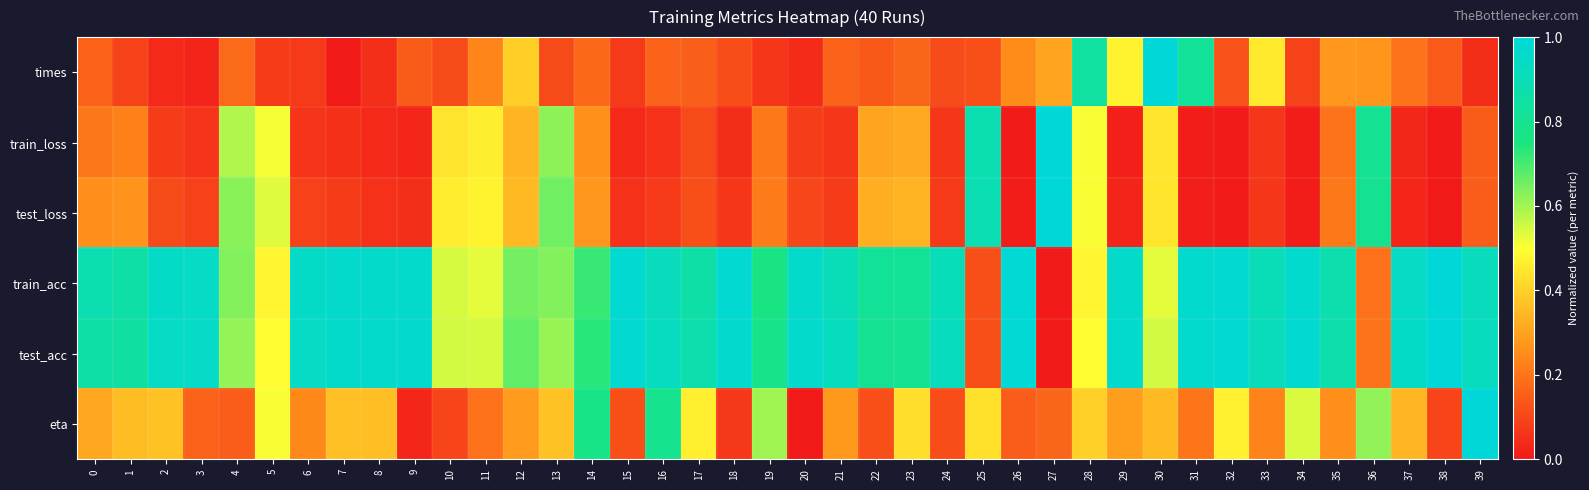

Rank the series by their maximum value, from highest to lowest.

times, train_loss, test_loss, train_acc, test_acc, eta